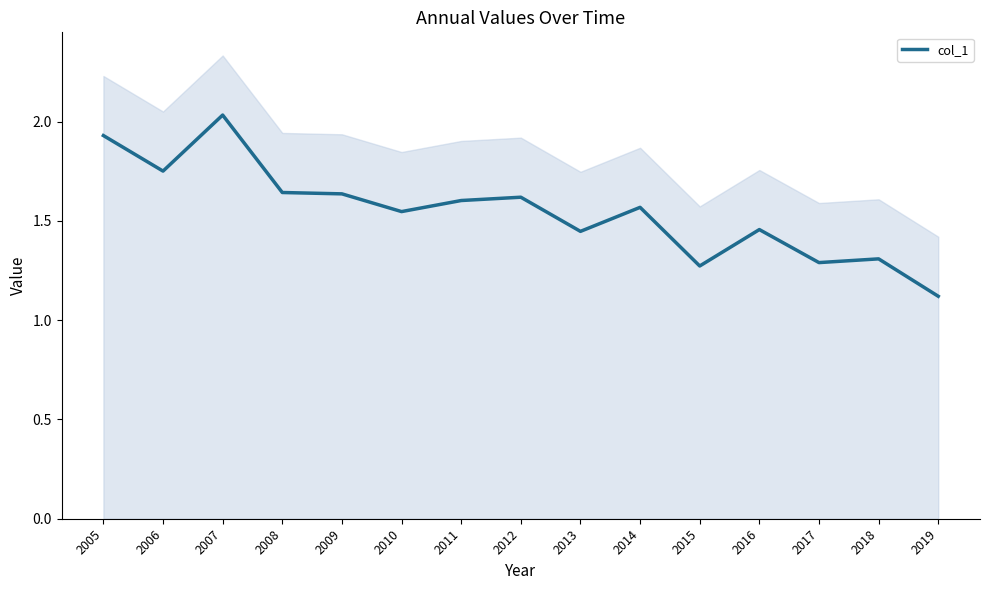

Does the chart display data point markers on the line(s)?

No